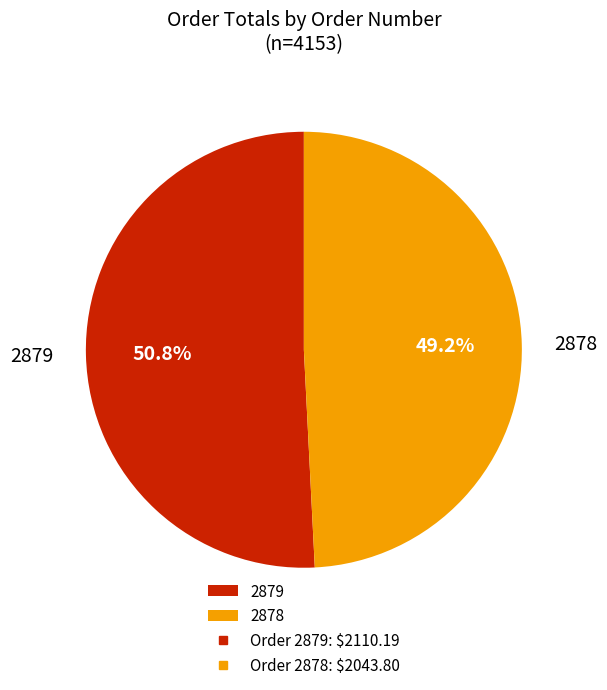

Which category has the smallest portion of the pie?

2878